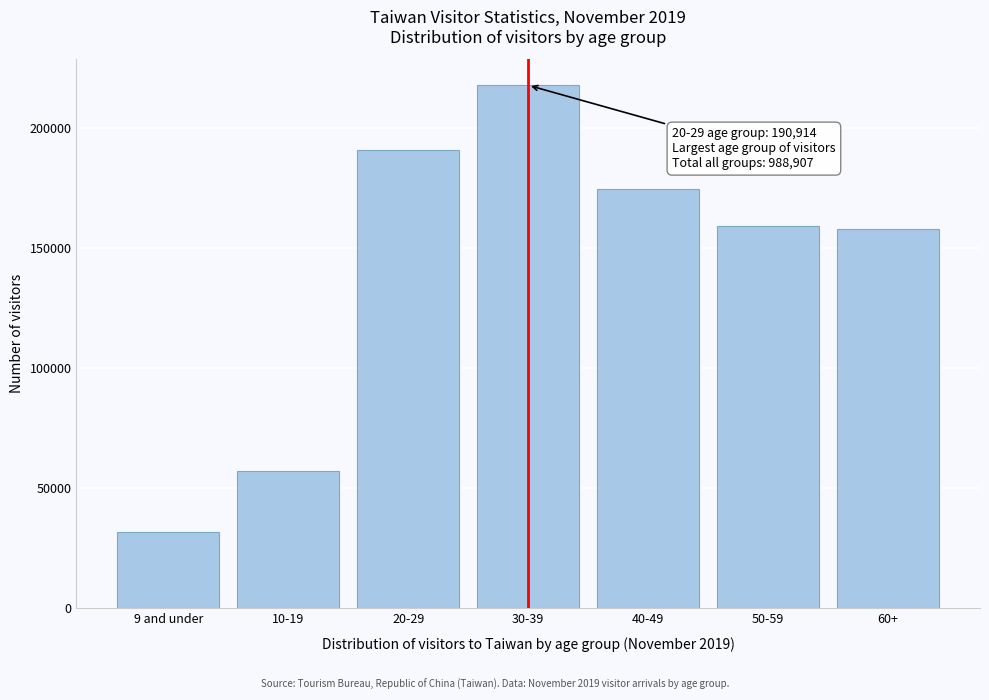

Reading left to right, extract all data points from this chart.

9 and under=31749	10-19=56971	20-29=190914	30-39=217762	40-49=174419	50-59=159363	60+=157729